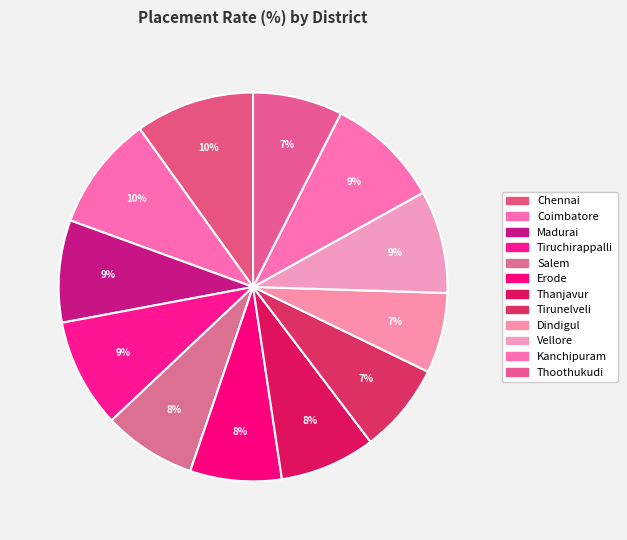

Is the sum of Dindigul and Tiruchirappalli greater than half?

No